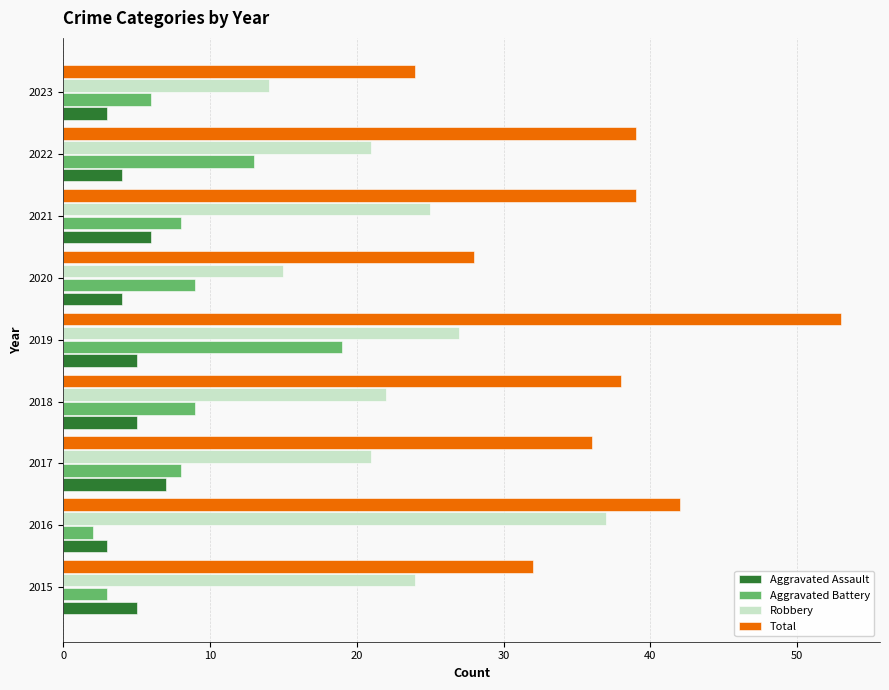

What is the maximum value for Aggravated Assault?

7